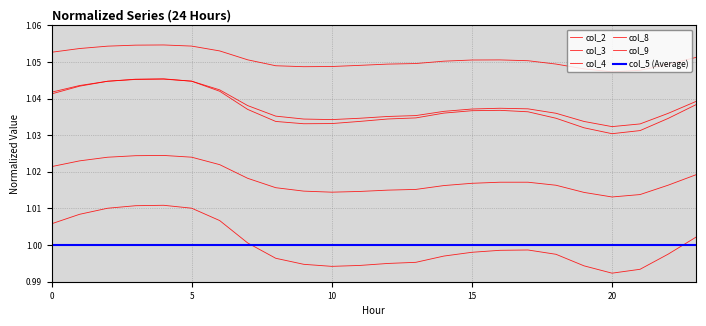

What is the label of the 5th point from the right?

19